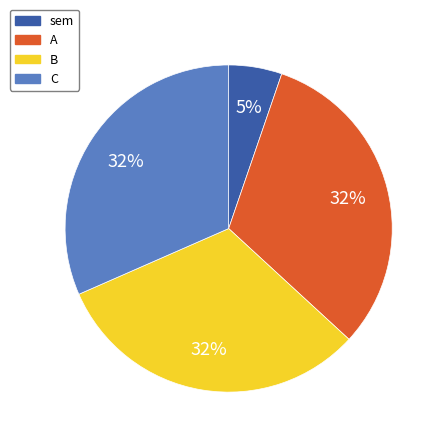

What percentage is the sem slice, to the nearest percent?

5%